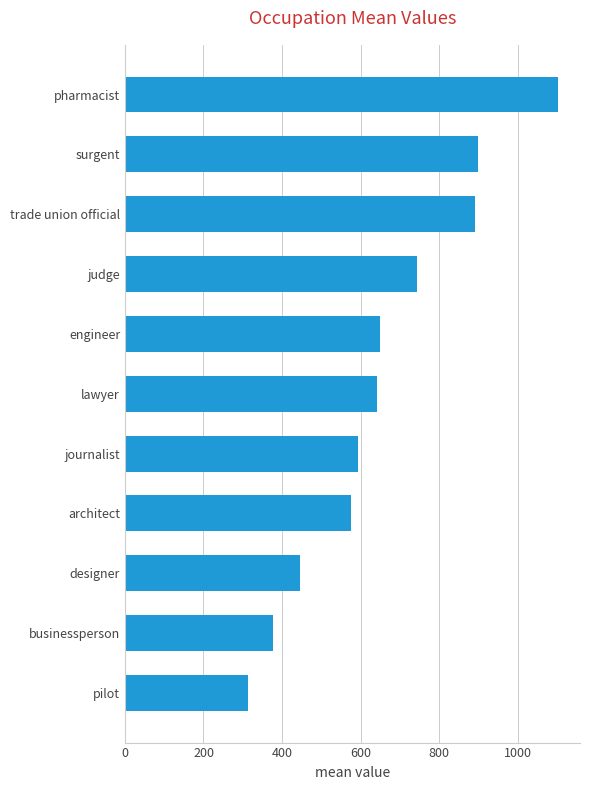

What value does the data have at engineer?

650.3